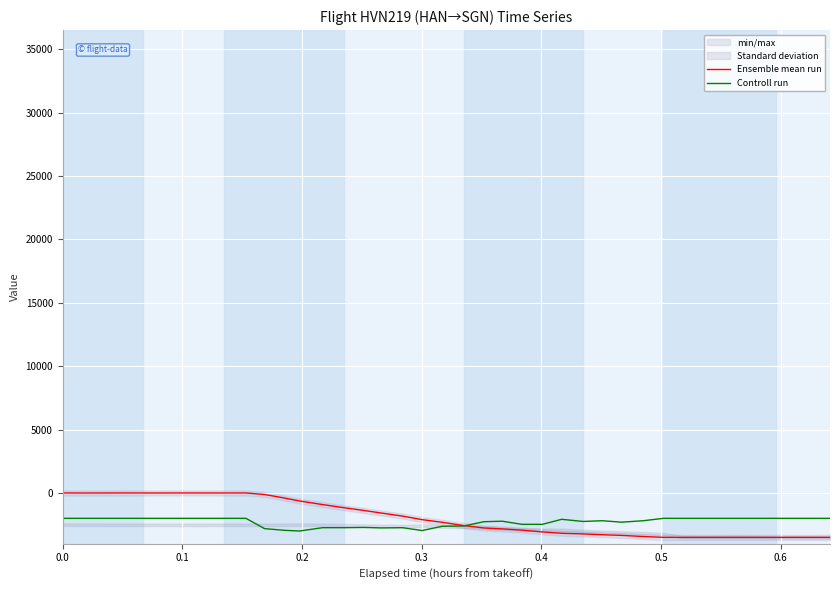

What is the label of the 3rd point from the left?

0.2